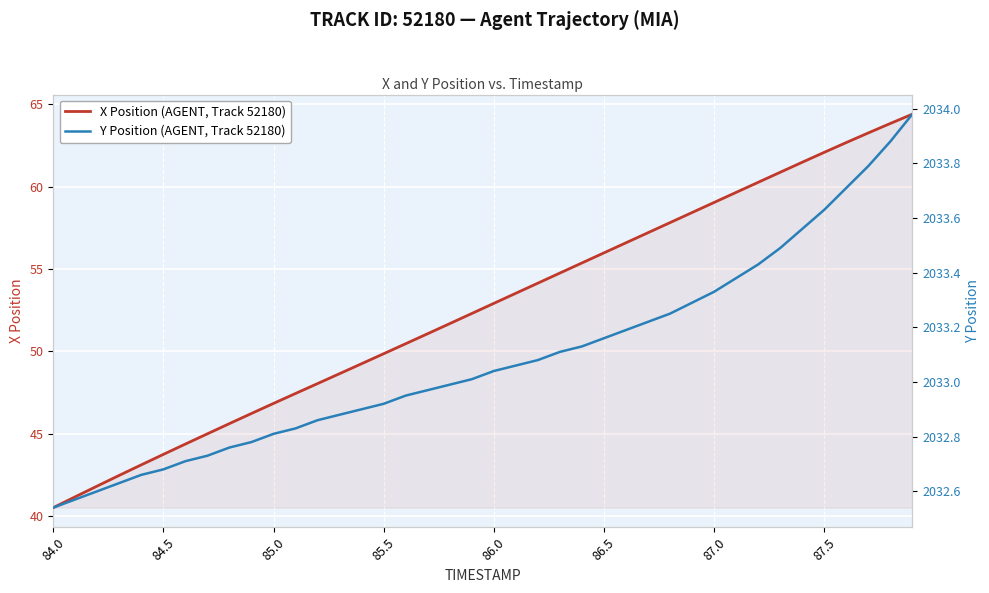

Is this an area chart (filled region under the line)?

No